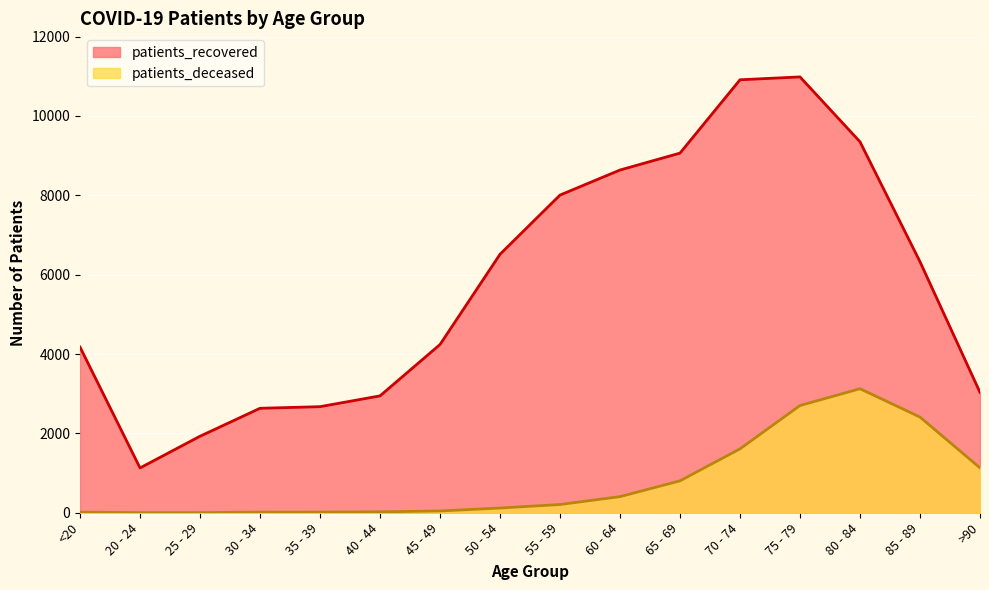

How many values in the patients_deceased series are below 208?

8